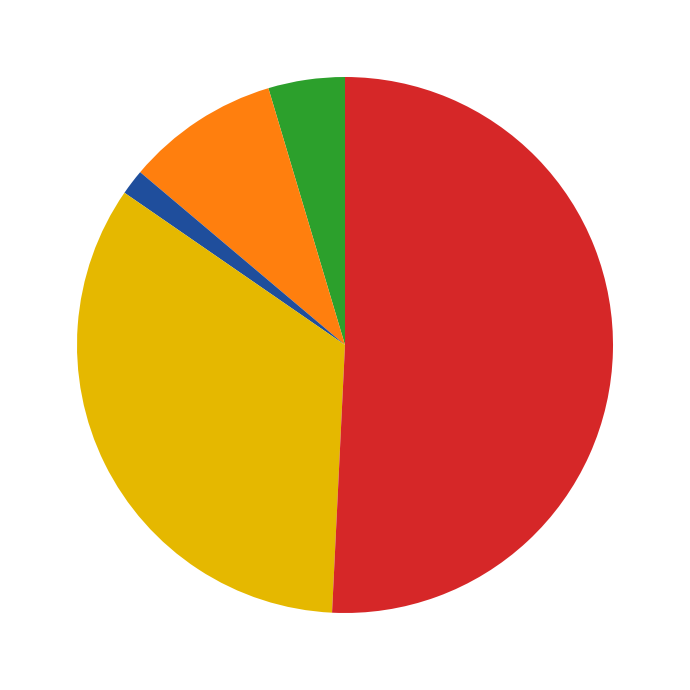

Does any single category account for the majority?

Yes